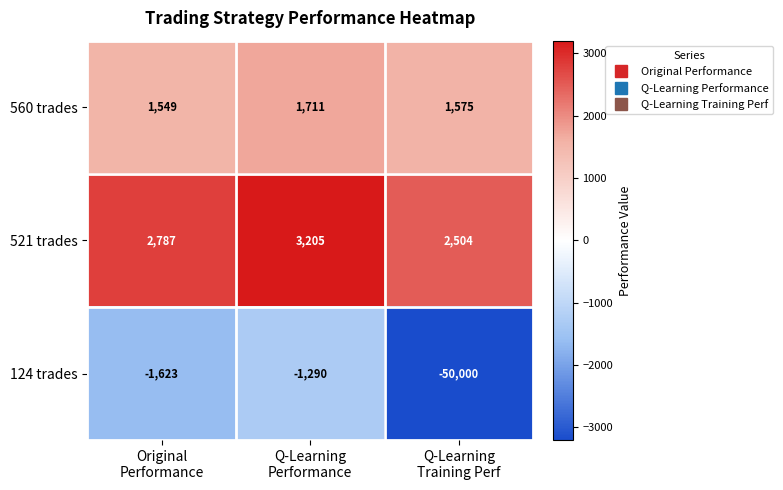

Rank the series by their maximum value, from lowest to highest.

124 trades, 560 trades, 521 trades